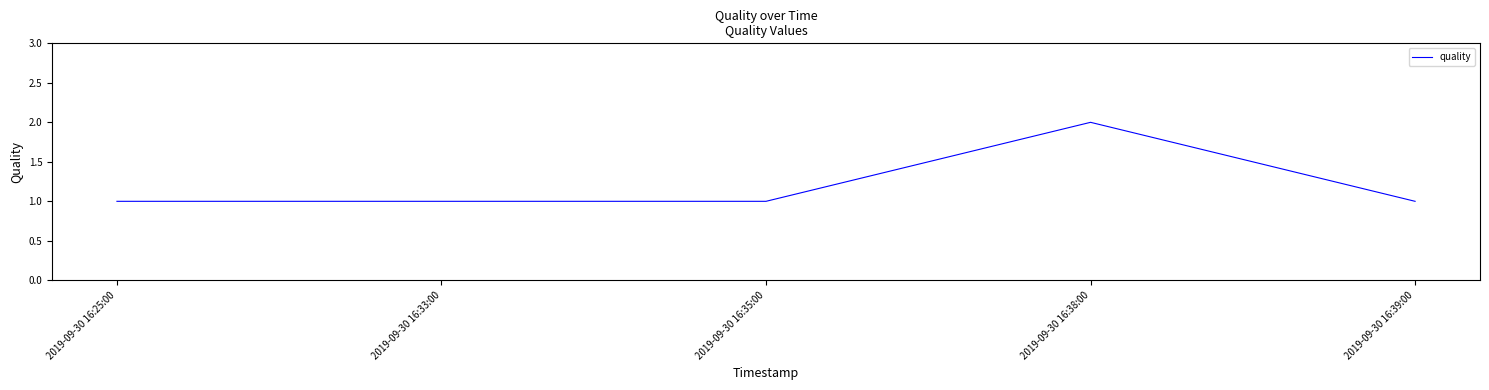

What position from the right is 2019-09-30 16:39:00?

1